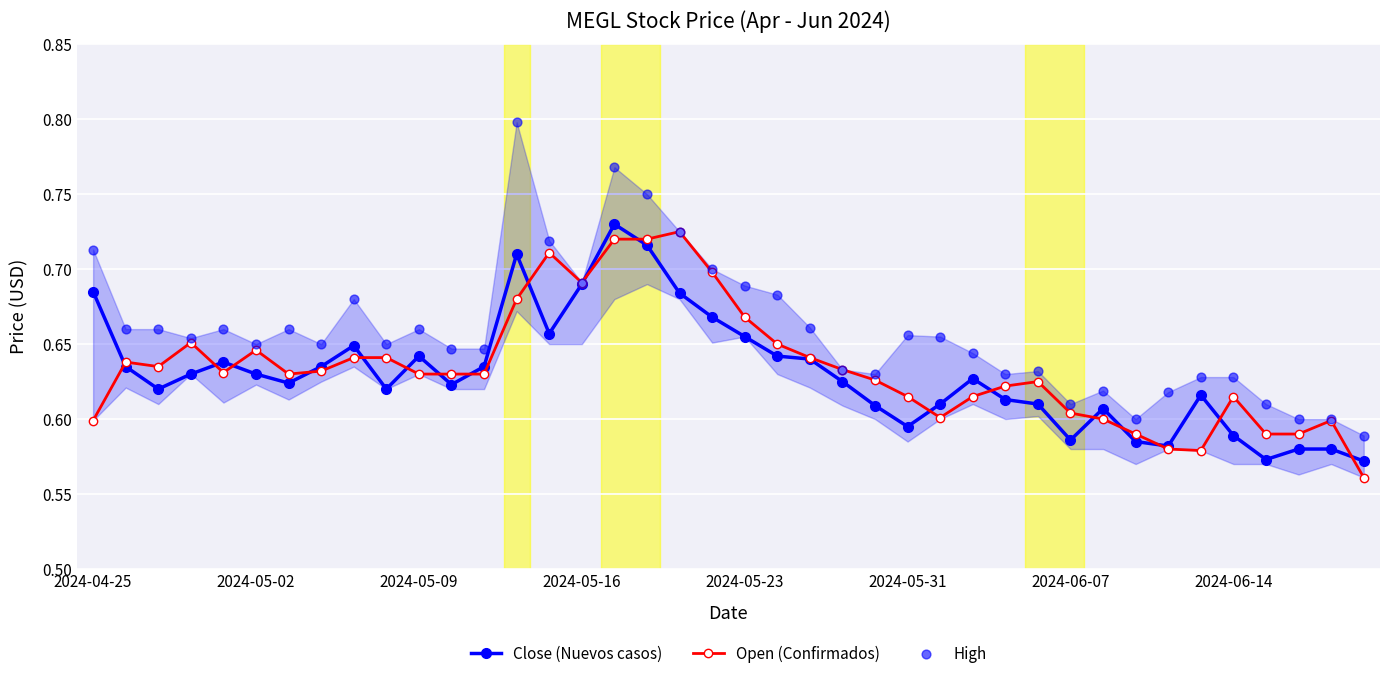

At how many categories does at least one series exceed 0?

40